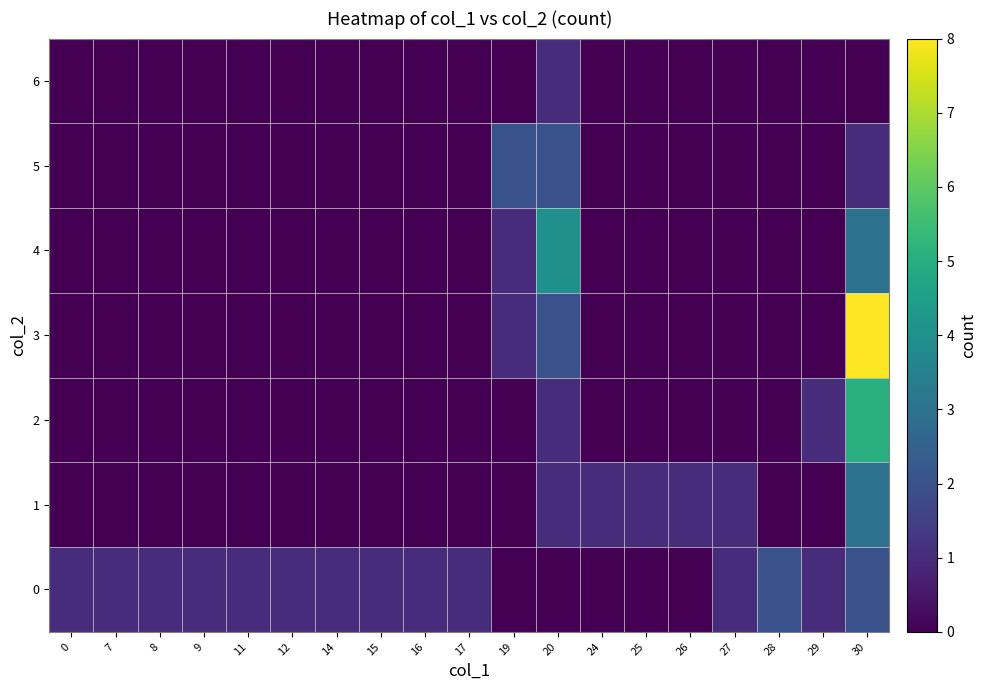

What is the total value across all series at 20?

11